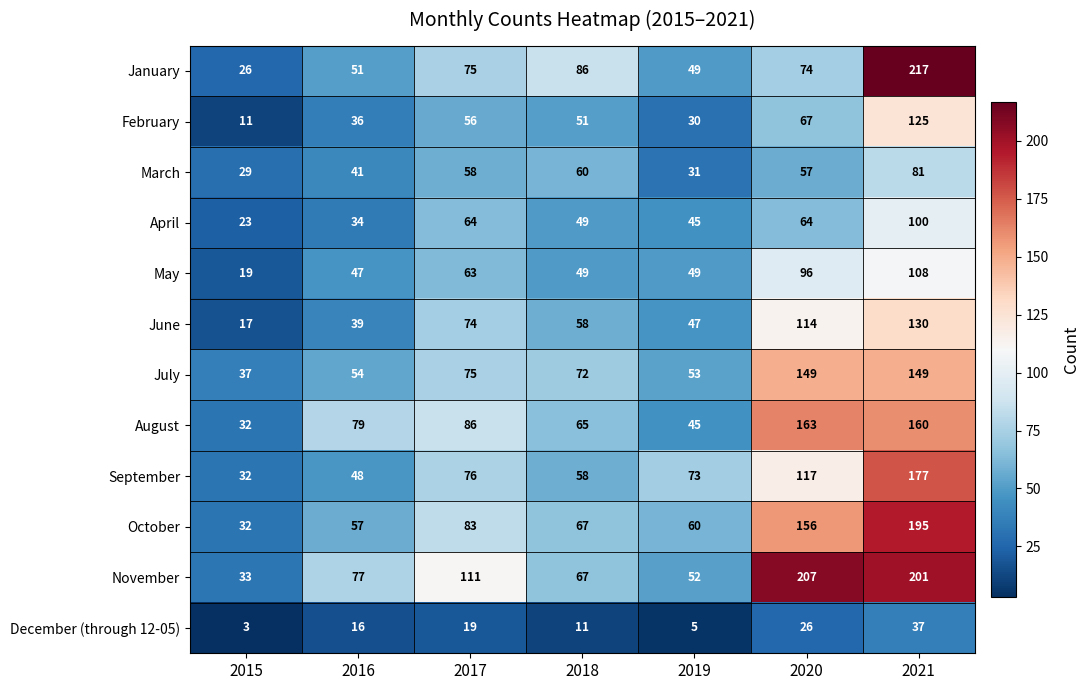

At which label is August closest to 97?

2017